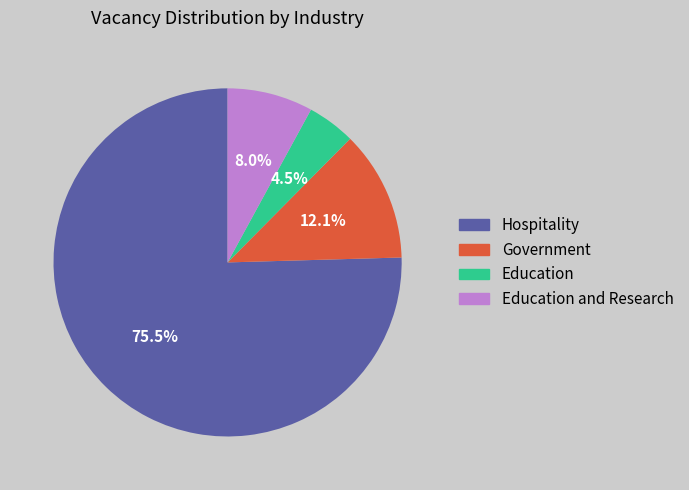

Combined, what portion of the pie is Government and Education and Research?

20.1%